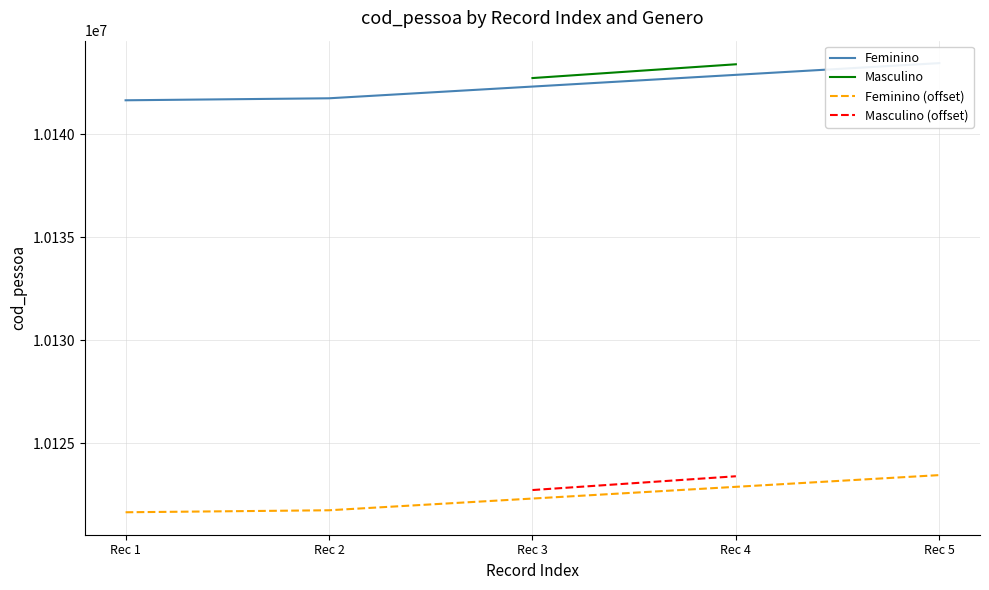

What is the difference between the maximum and minimum values?

1804